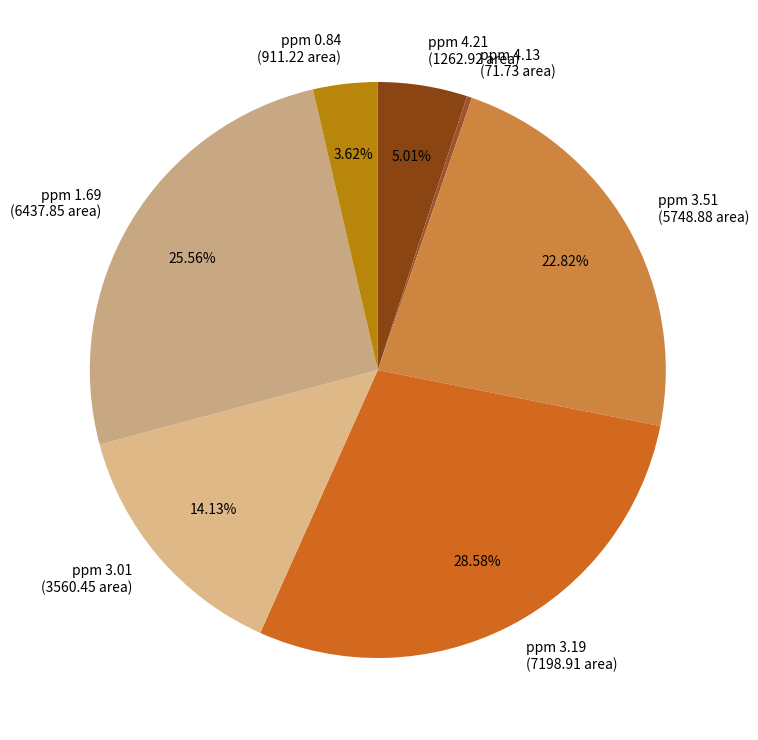

Combined, do ppm 3.19 and ppm 3.51 account for over 50%?

Yes